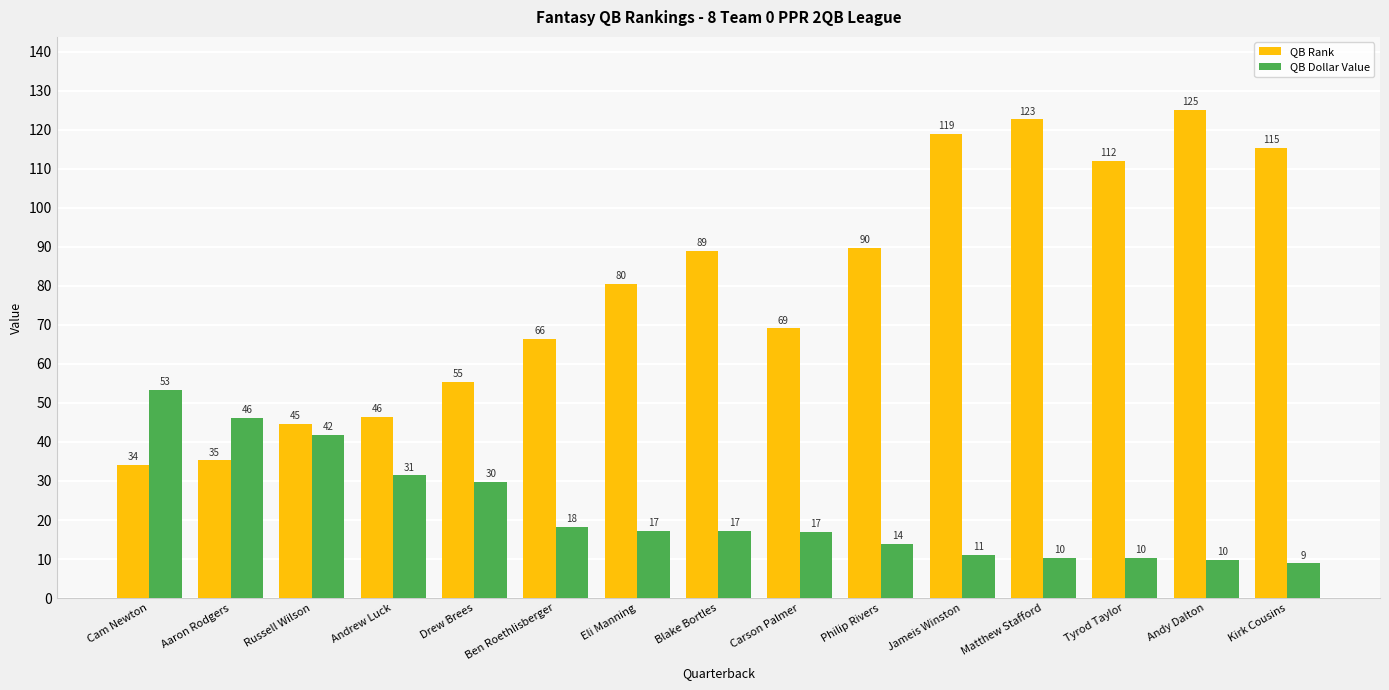

What is the label of the 1st bar from the right?

Kirk Cousins